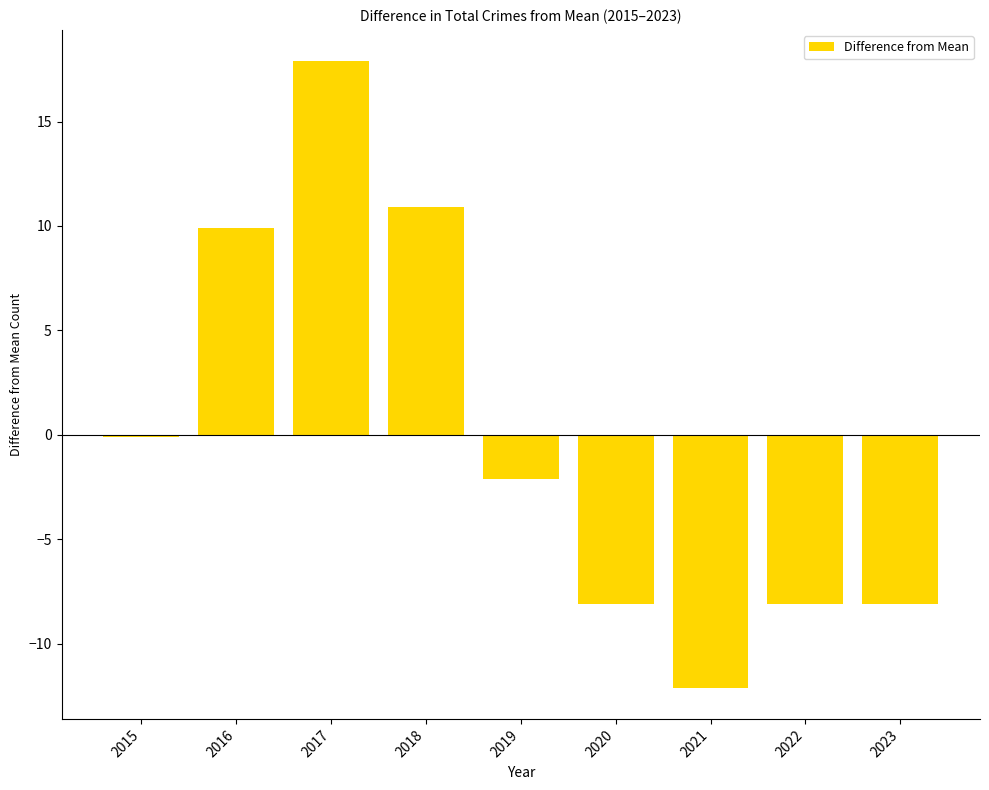

Reading left to right, list all the values displayed in this chart.

-0.1	9.9	17.9	10.9	-2.1	-8.1	-12.1	-8.1	-8.1